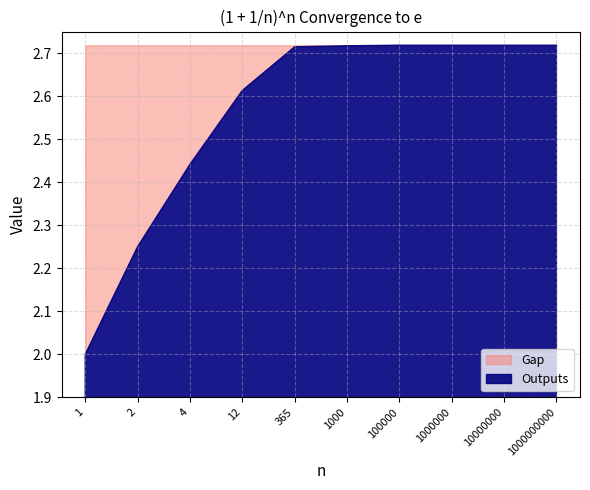

How many data points in Outputs are above 2?

9